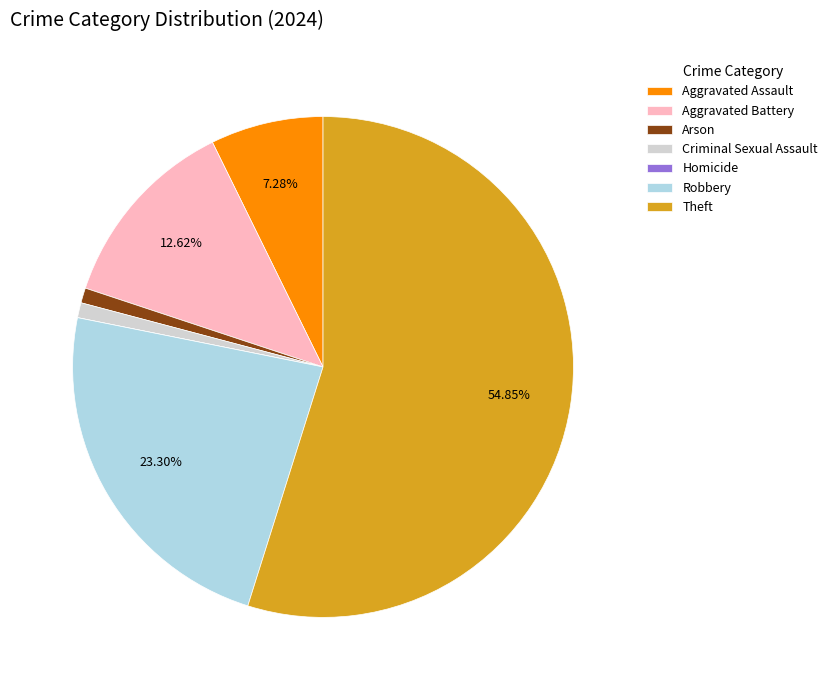

To the nearest percent, what portion does Theft represent?

55%